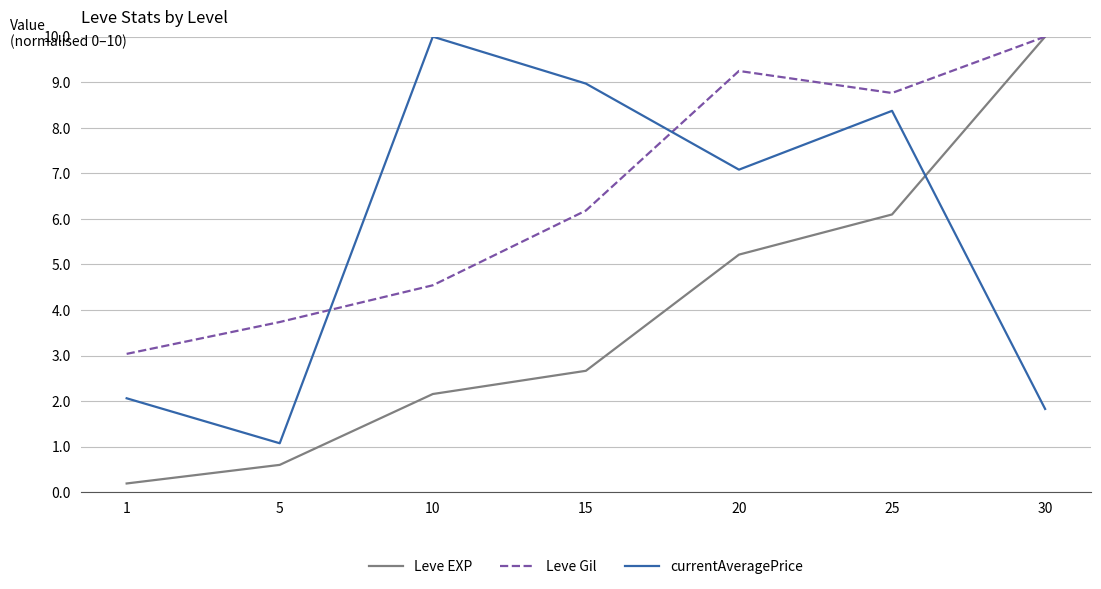

Reading left to right, transcribe all the data shown in this chart.

Leve EXP: 1=0.2	5=0.6	10=2.2	15=2.7	20=5.2	25=6.1	30=10.0
Leve Gil: 1=3.0	5=3.7	10=4.5	15=6.2	20=9.2	25=8.8	30=10.0
currentAveragePrice: 1=2.1	5=1.1	10=10.0	15=9.0	20=7.1	25=8.4	30=1.8